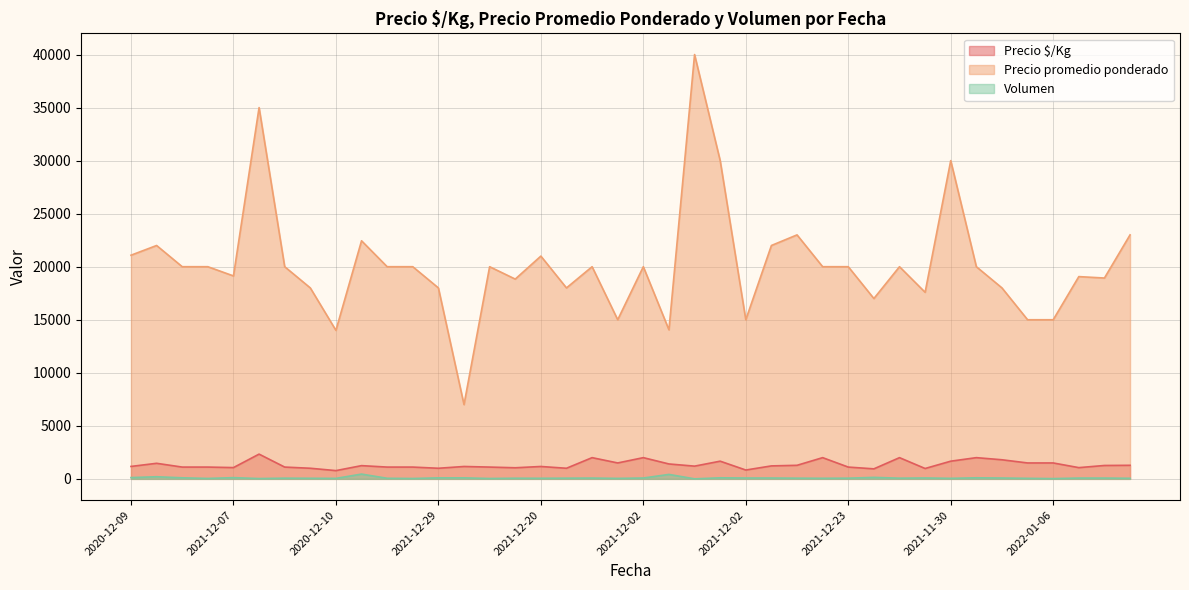

What is the difference between the second highest and minimum values in the Precio $/Kg series?

1222